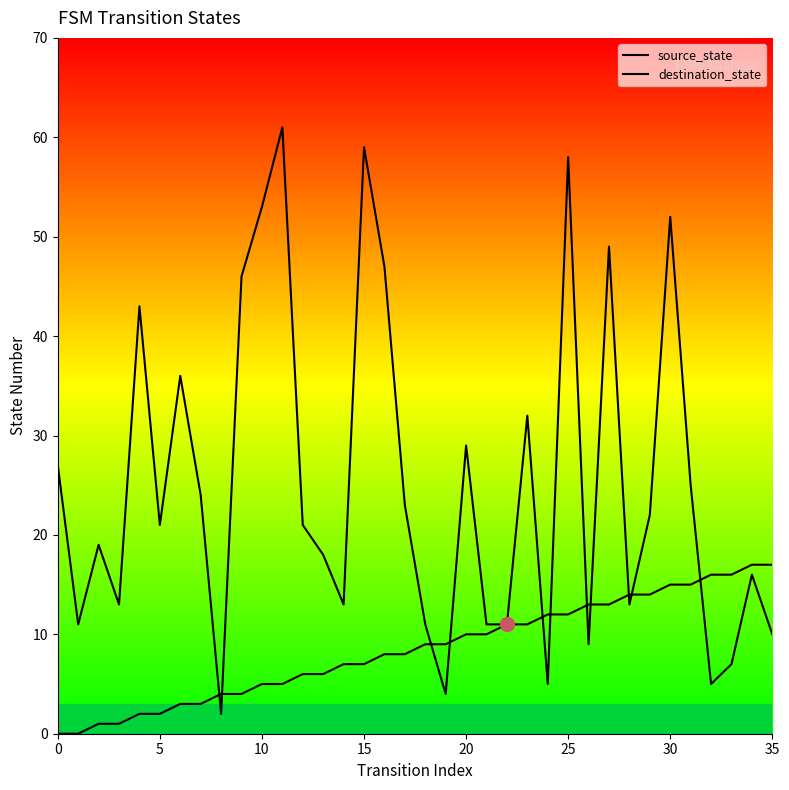

Count the number of data series in this chart.

2